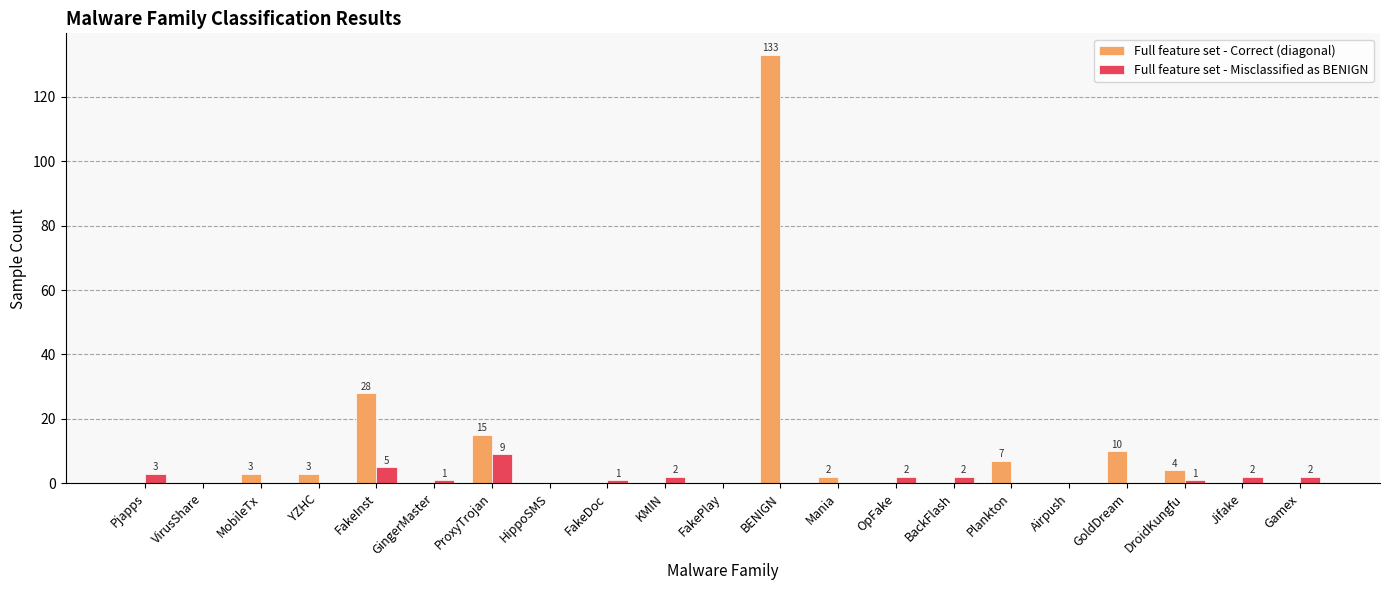

Is the value of Full feature set - Correct (diagonal) at BENIGN greater than the value of Full feature set - Misclassified as BENIGN at MobileTx?

Yes